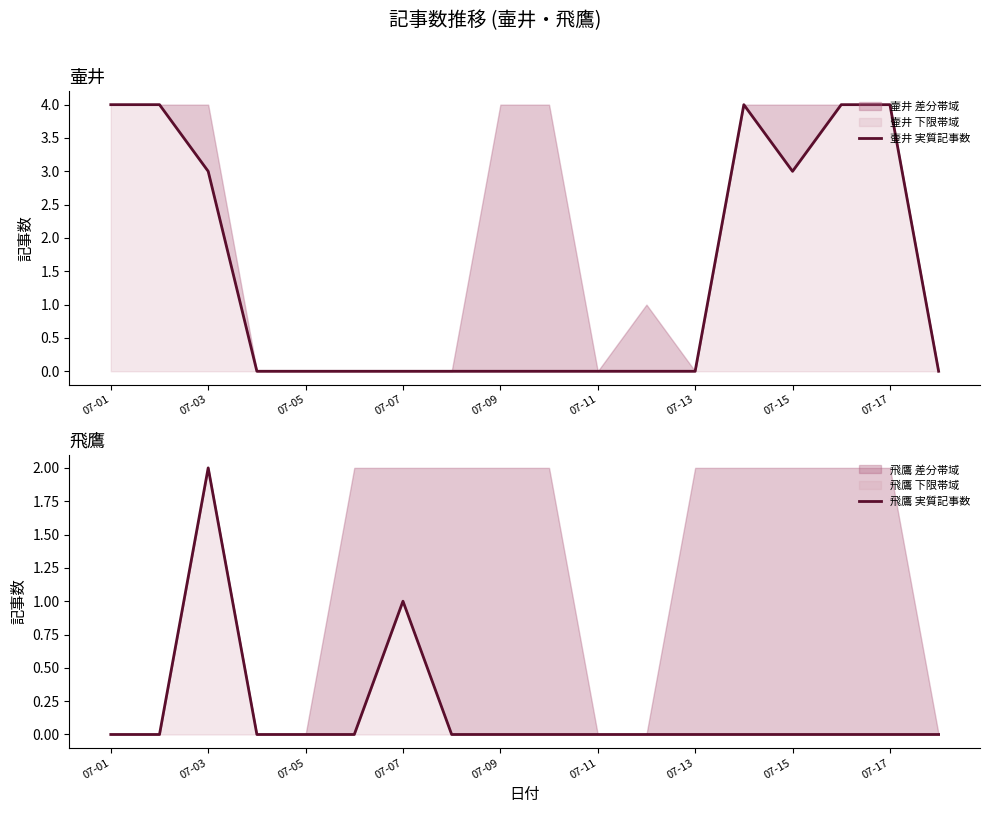

Which category has the highest value in the 飛鷹 実質記事数 series?

07-03